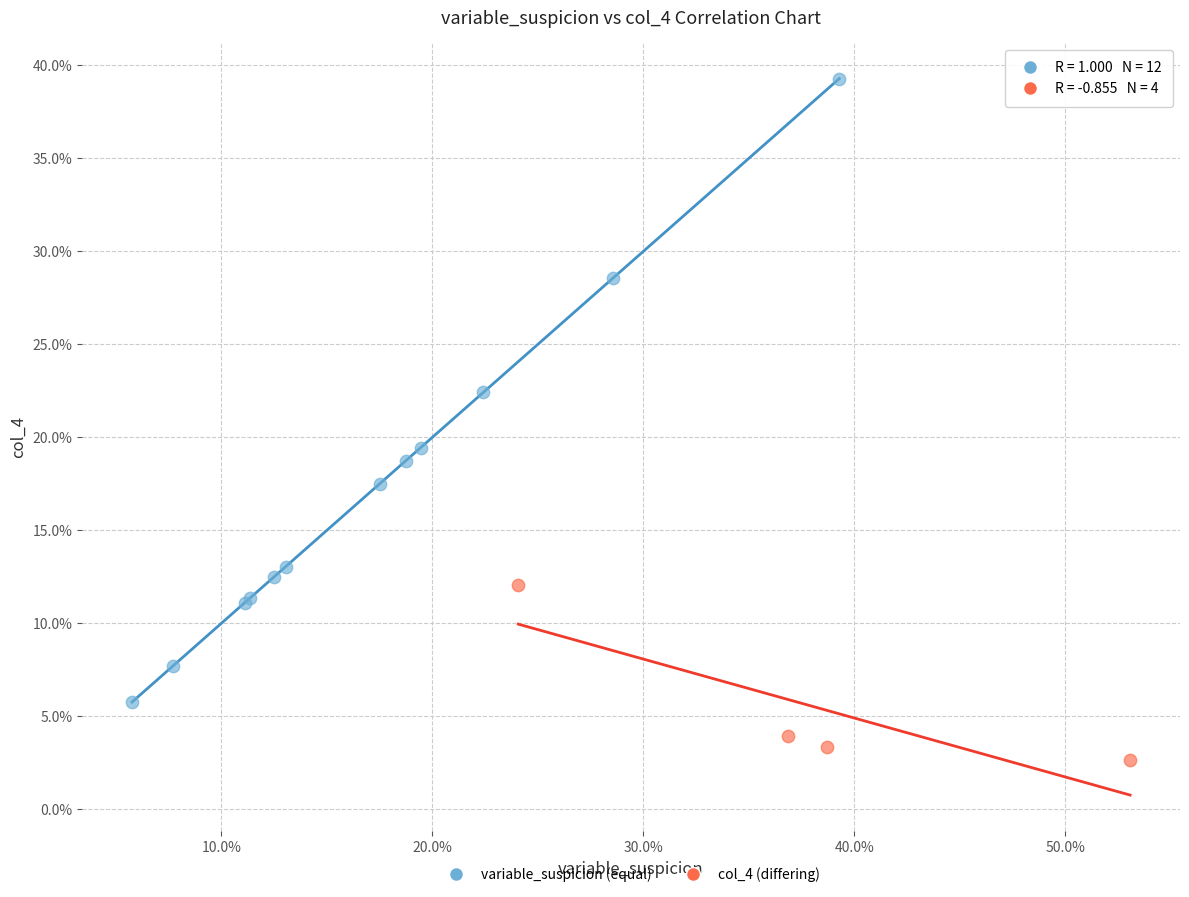

Which series contains the highest Y value?

variable_suspicion (equal)